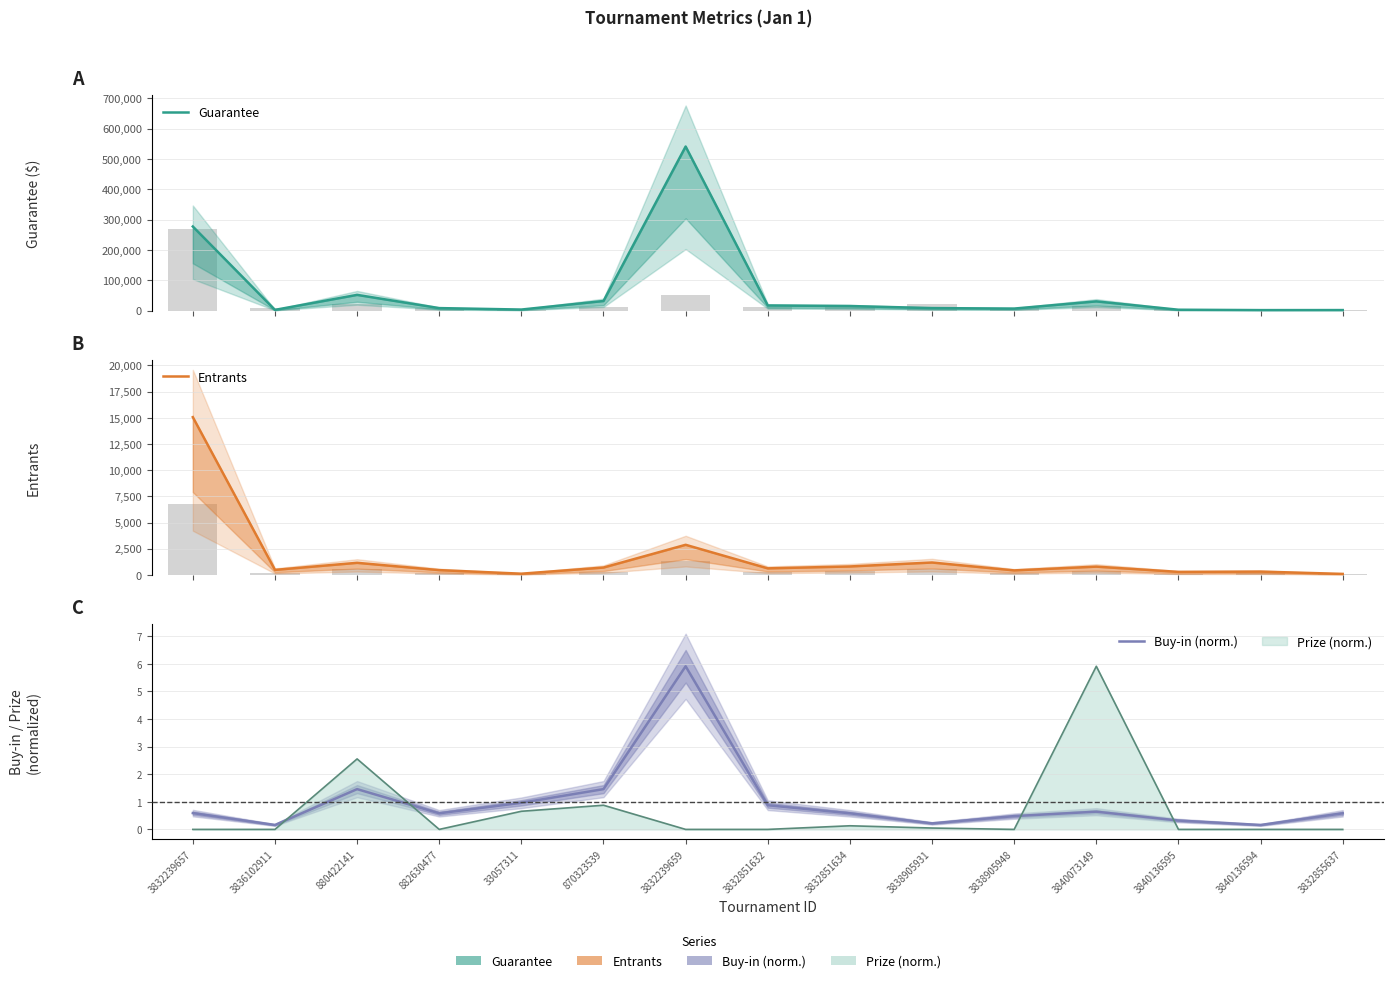

List the labels in order of Guarantee value, largest first.

3832239659, 3832239657, 880422141, 870323539, 3840073149, 3832851632, 3832851634, 3838905931, 882630477, 3838905948, 33057311, 3840136595, 3836102911, 3832855637, 3840136594